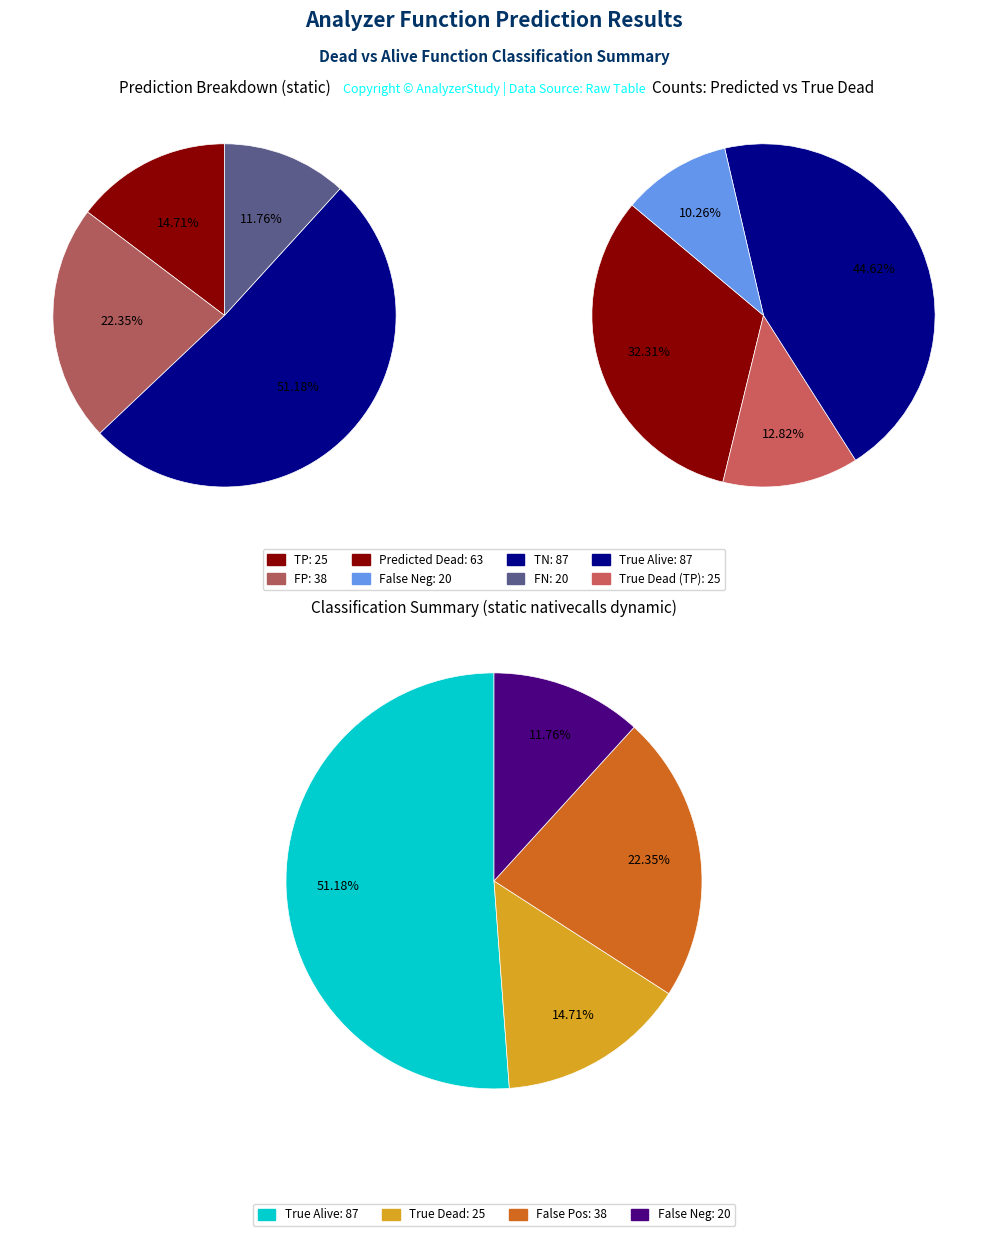

Do 6 and 2 together represent more than half of the pie?

No